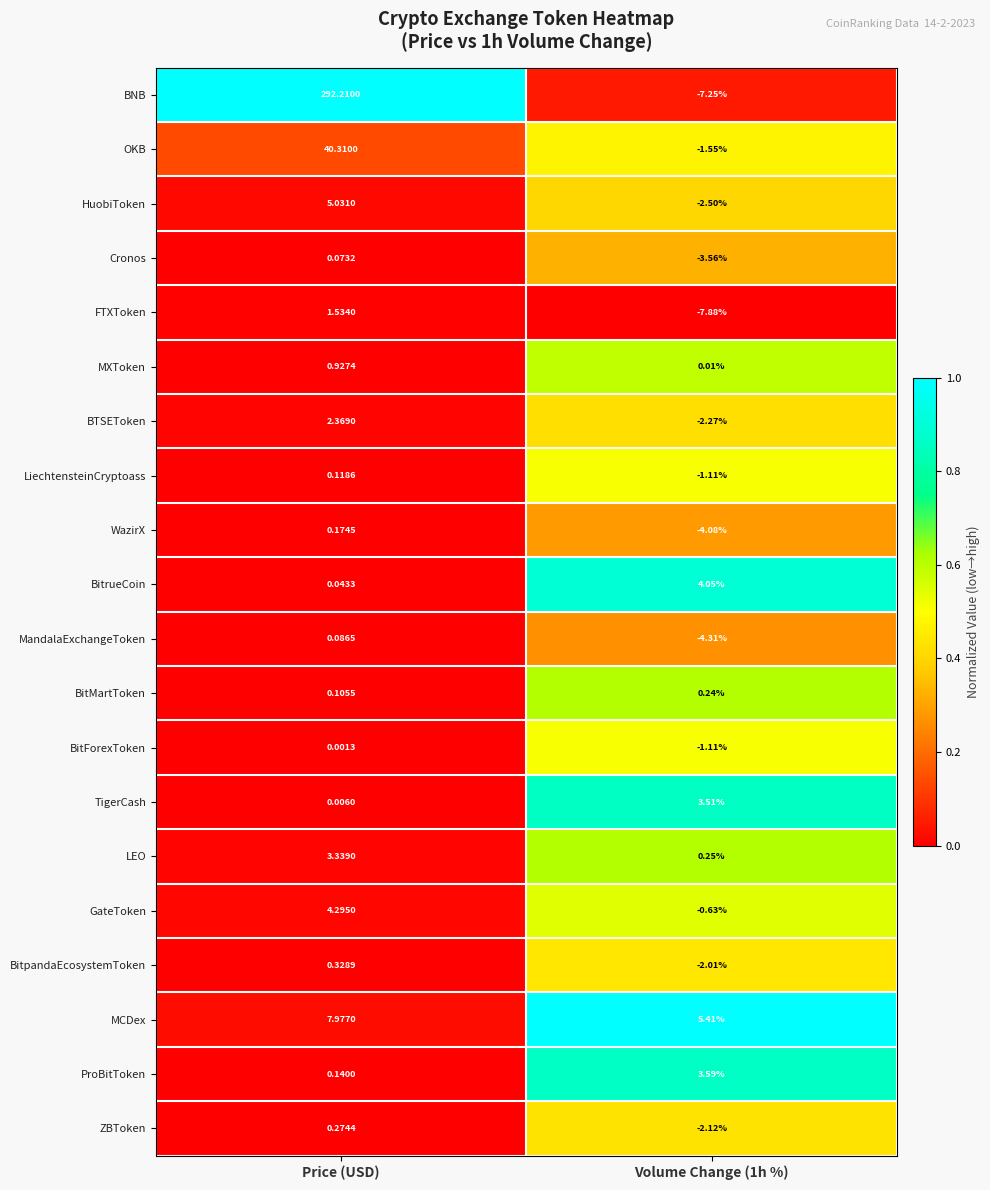

Which series has the largest total across all categories?

BNB